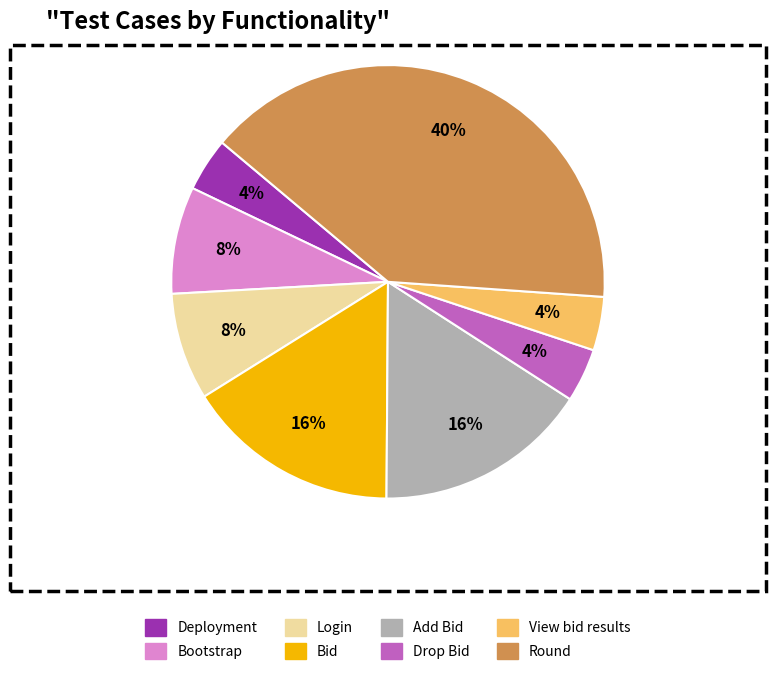

Which category has the biggest portion of the pie?

Round